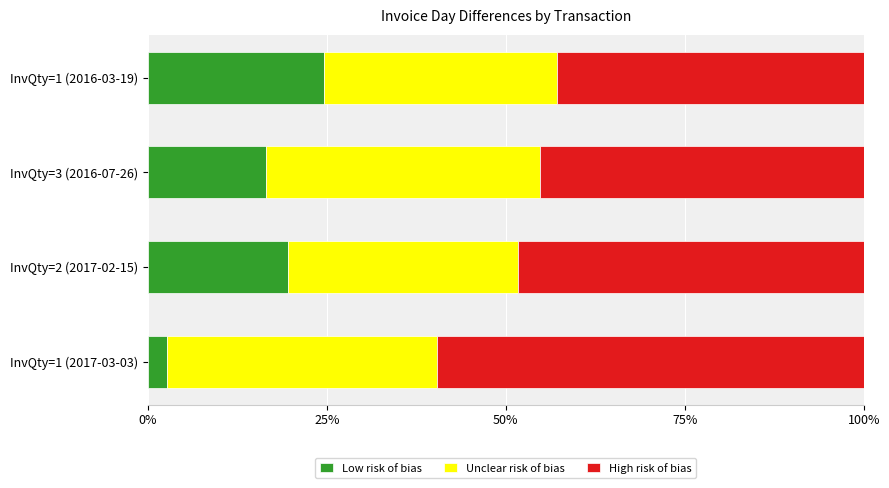

At which label does Low risk of bias reach its minimum?

InvQty=1 (2017-03-03)